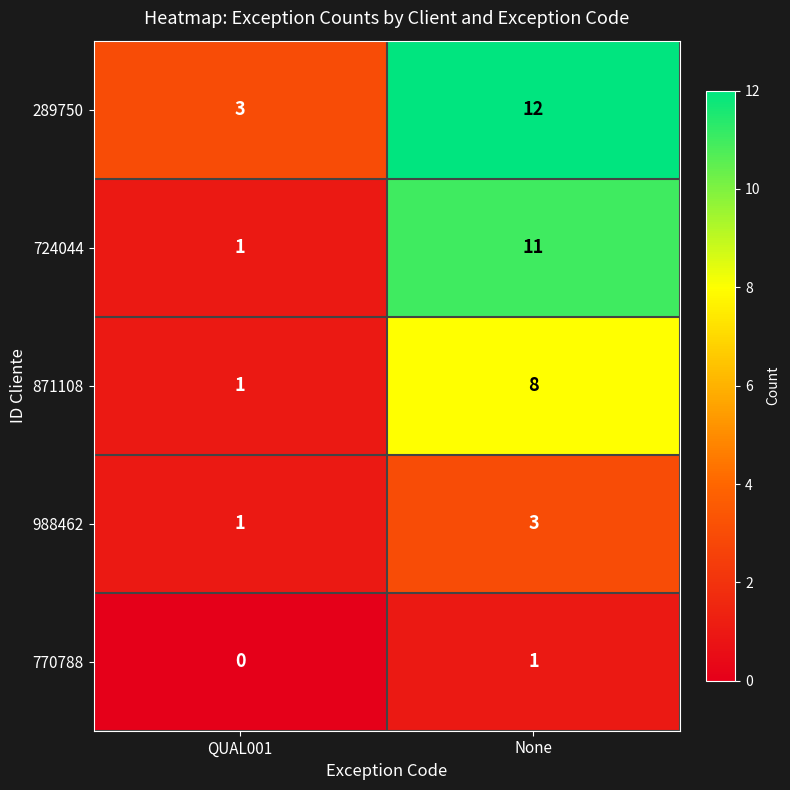

What is the average value of the 724044 series?

6